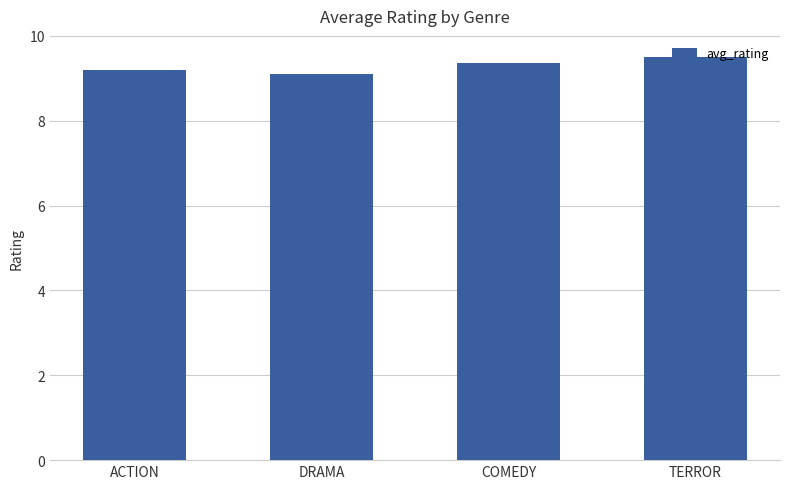

What is the smallest value displayed?

9.1